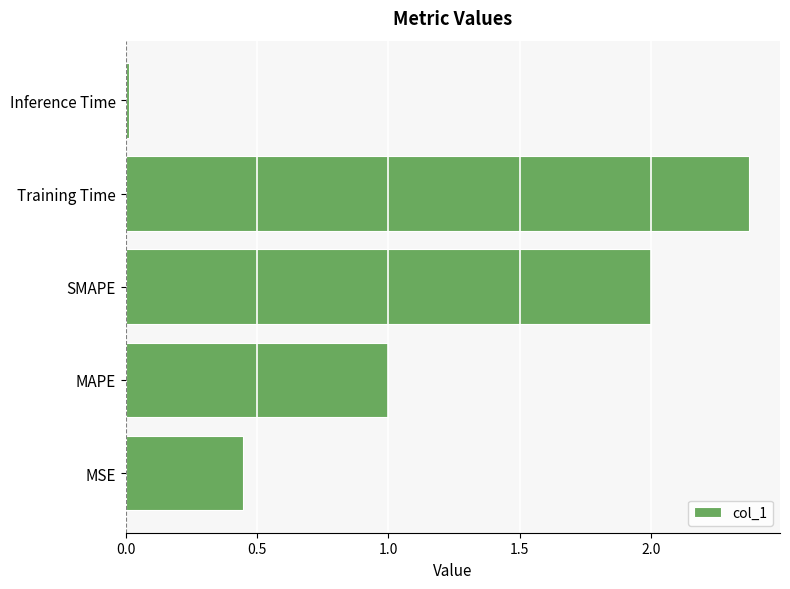

List the labels in order of value, smallest first.

Inference Time, MSE, MAPE, SMAPE, Training Time